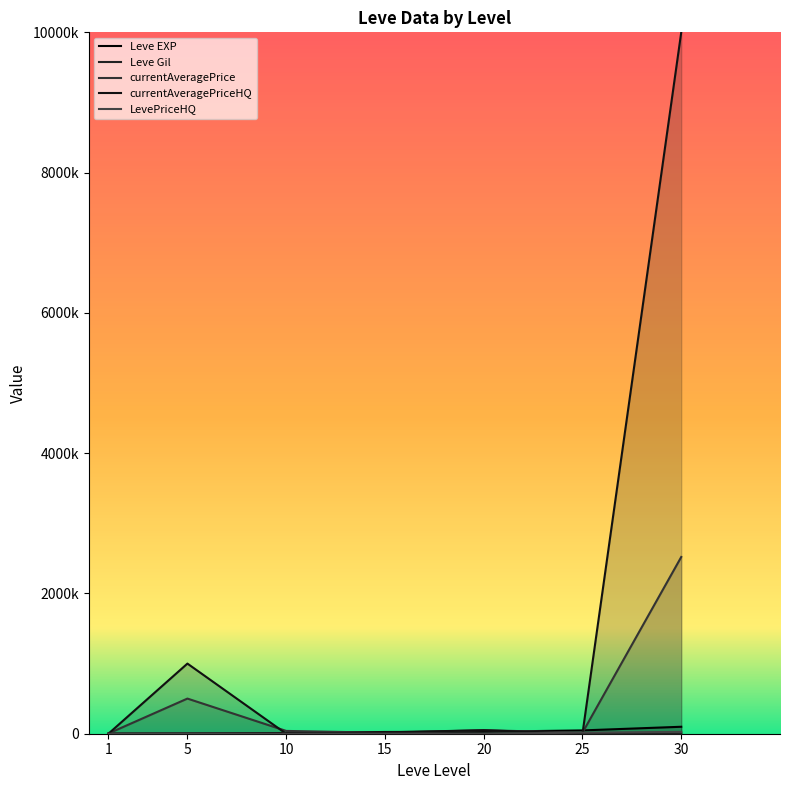

Which series has the largest total across all categories?

currentAveragePriceHQ